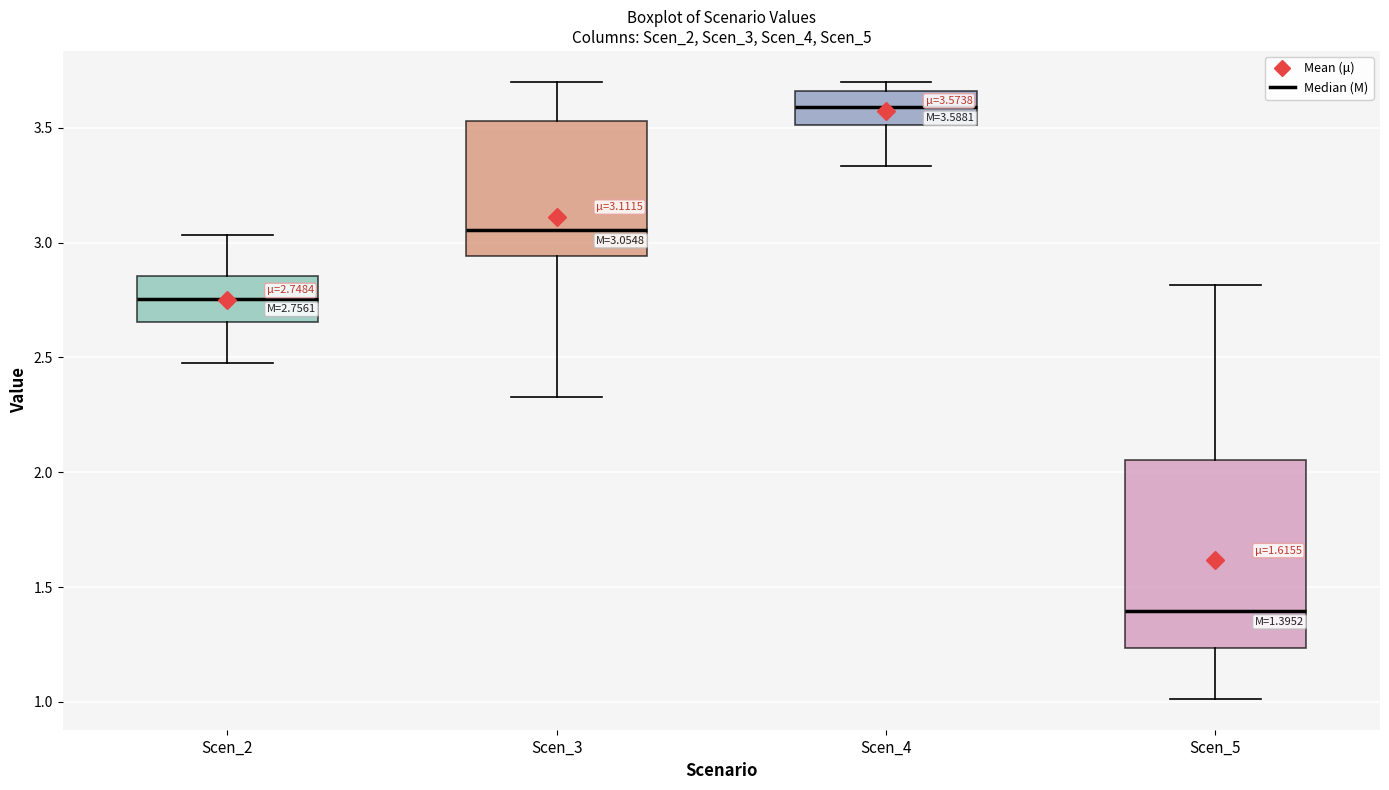

Which box's median line is the lowest?

Scen_5